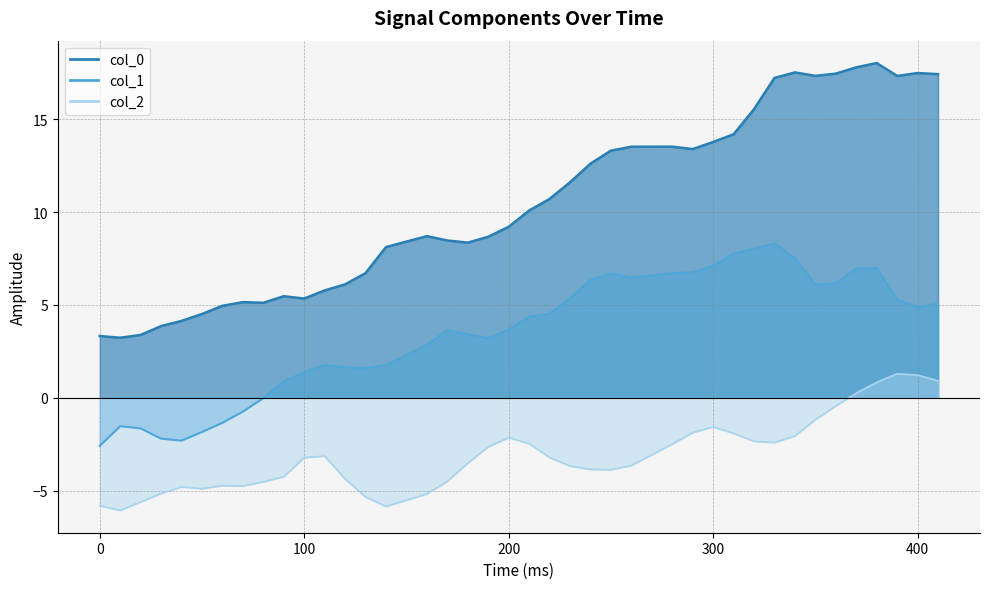

True or false: col_1 and col_2 intersect in this chart.

False